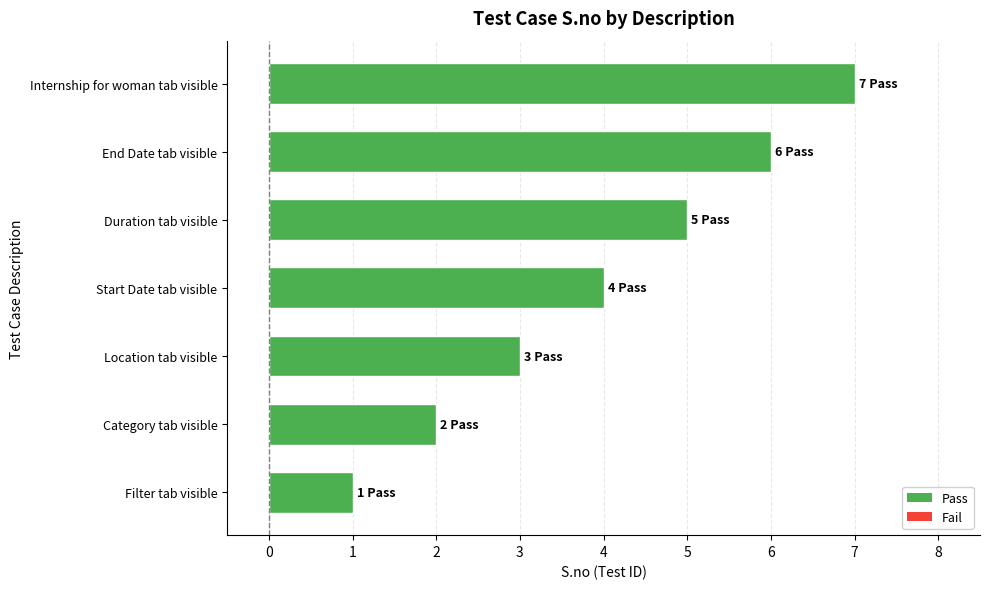

Read the value at Location tab visible.

3